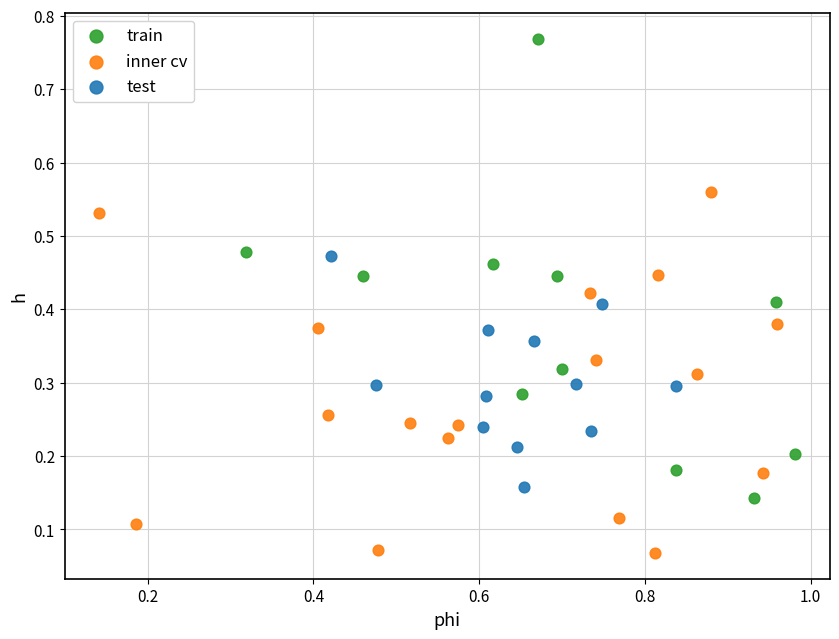

What are all the series names shown in the legend?

train, inner cv, test